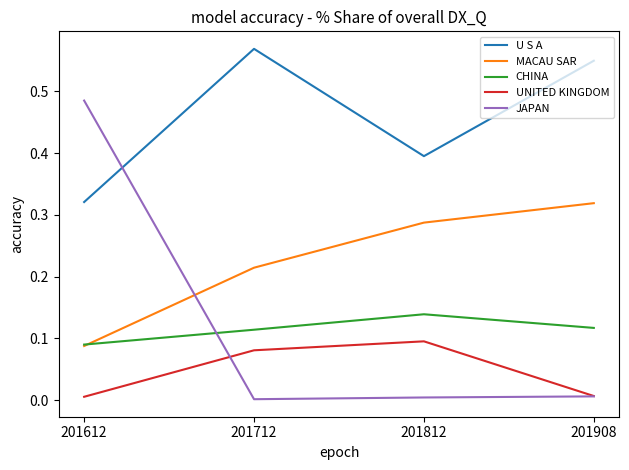

At how many categories does at least one series exceed 0?

4